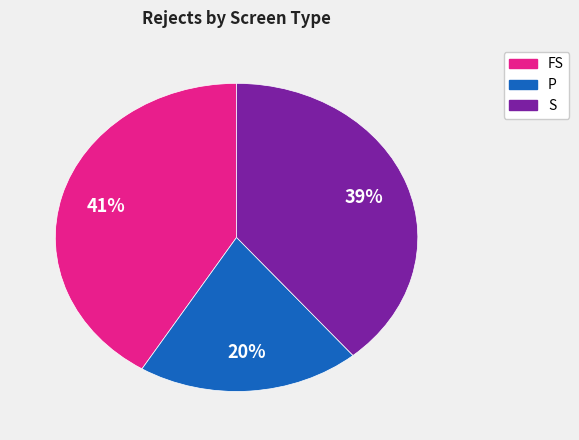

Is there any slice that represents more than half of the pie?

No